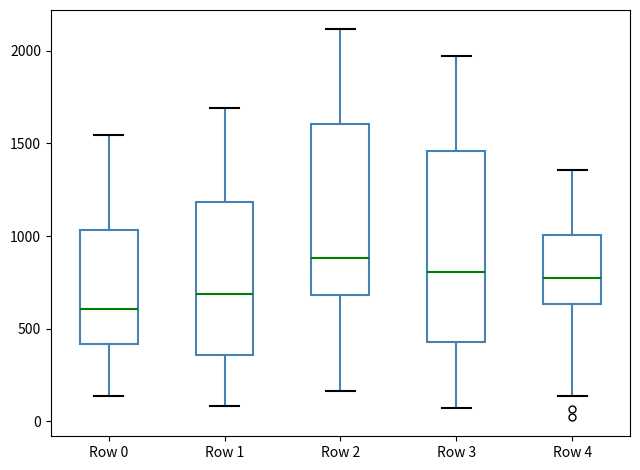

Reading left to right, read every box against the y-axis: the position of its median line, the range the box covers, and the ends of its whiskers. The values are not printed on the chart, so give them approximately, as read against the axis.

Row 0: median 600, box 400 to 1050, whiskers 150 to 1550
Row 1: median 700, box 350 to 1200, whiskers 100 to 1700
Row 2: median 900, box 700 to 1600, whiskers 150 to 2100
Row 3: median 800, box 450 to 1450, whiskers 50 to 1950
Row 4: median 750, box 650 to 1000, whiskers 150 to 1350